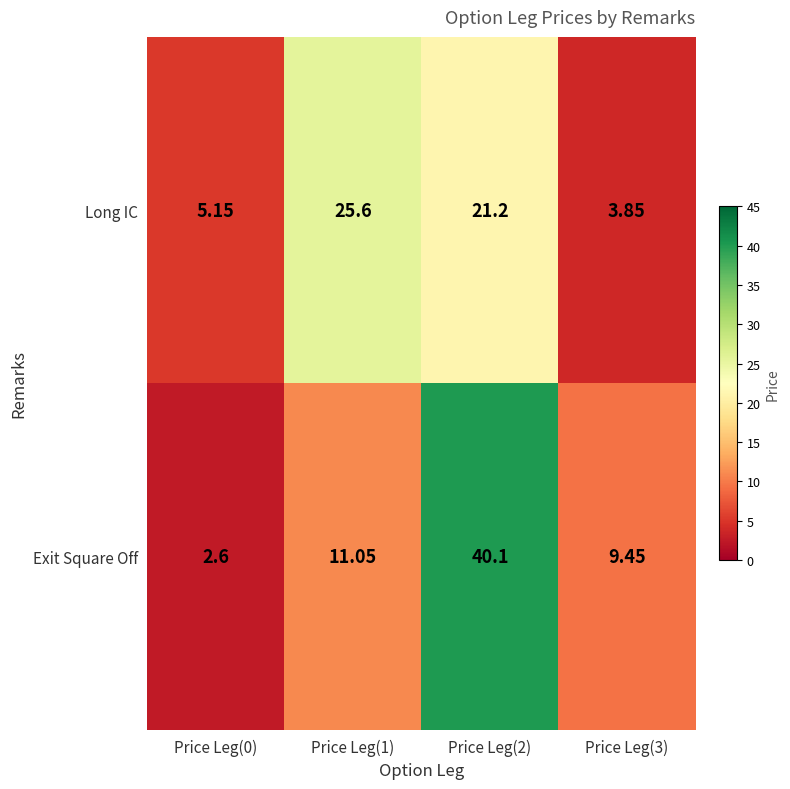

Which series has the widest spread of values?

Exit Square Off